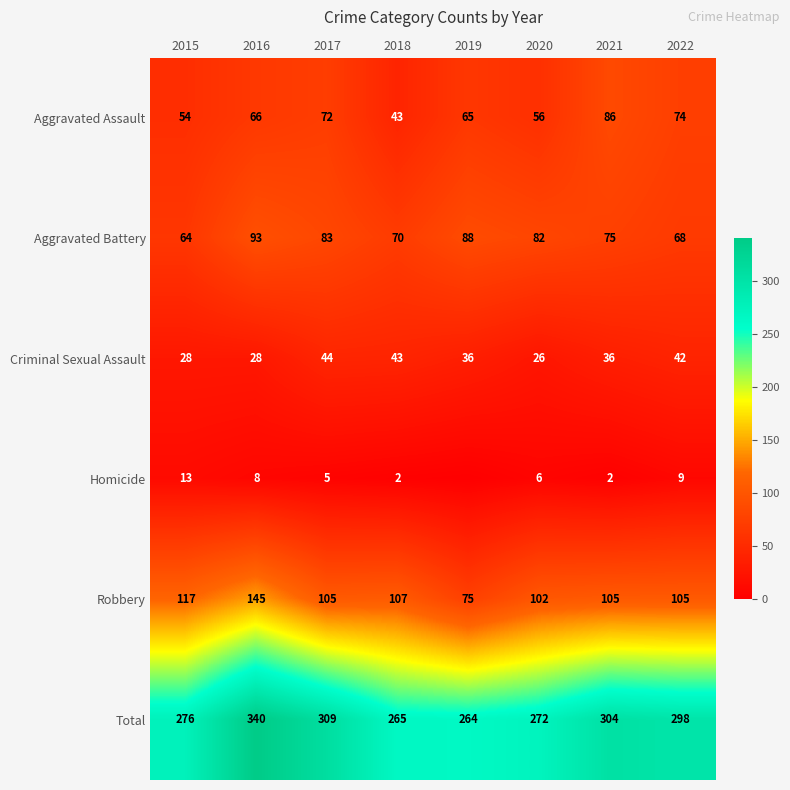

Which series changed the most between 2015 and 2017?

Total